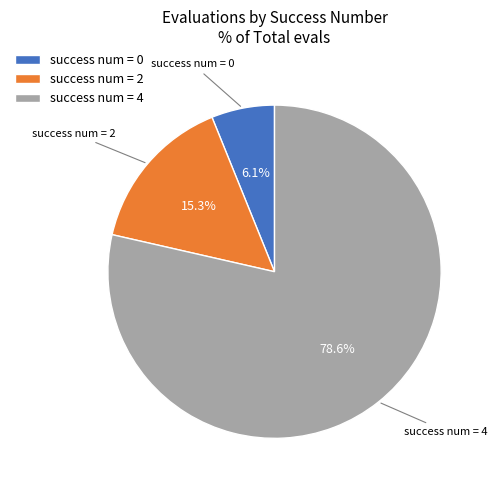

Which slice is the smallest?

success num = 0